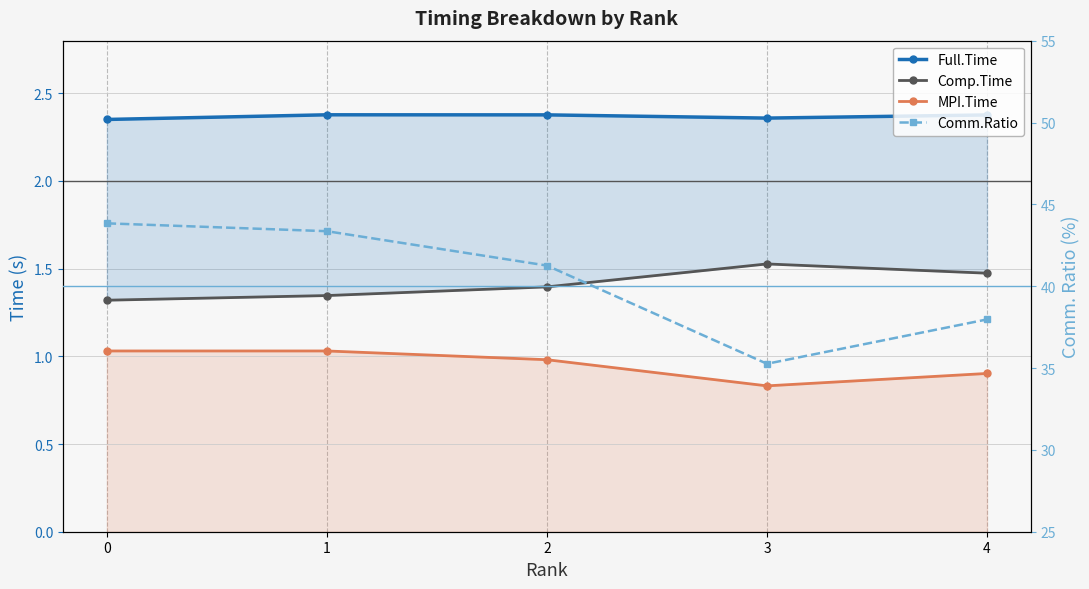

How many lines are shown in the chart?

4